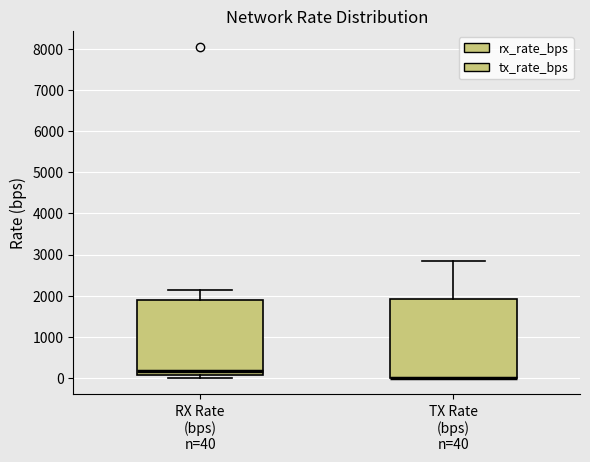

Which box is the tallest, from its lower edge to its upper edge?

TX Rate (bps)